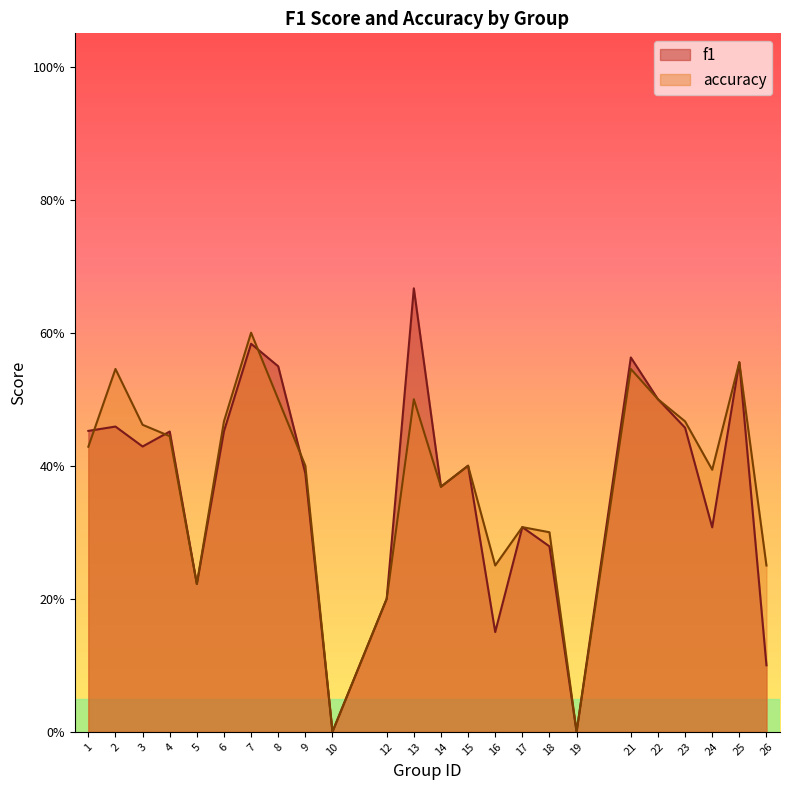

Does the chart display data point markers on the line(s)?

No